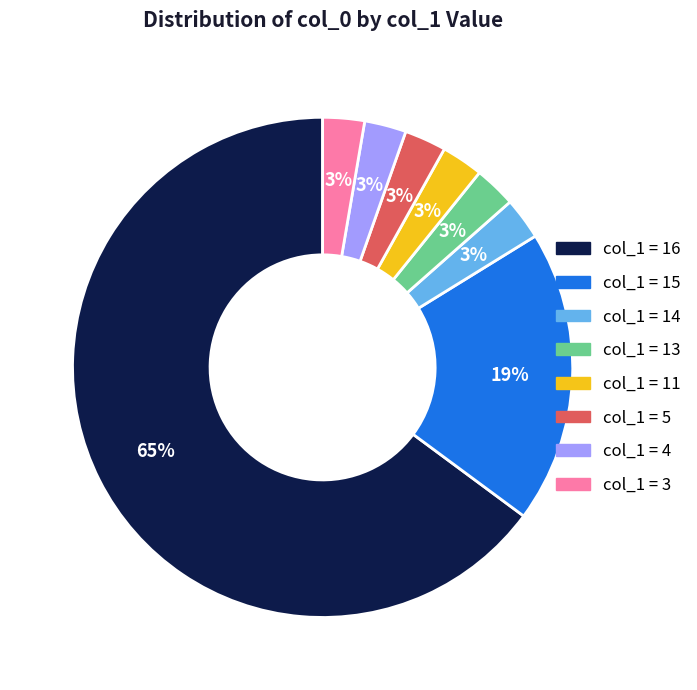

To the nearest percent, what is the average slice percentage?

12%